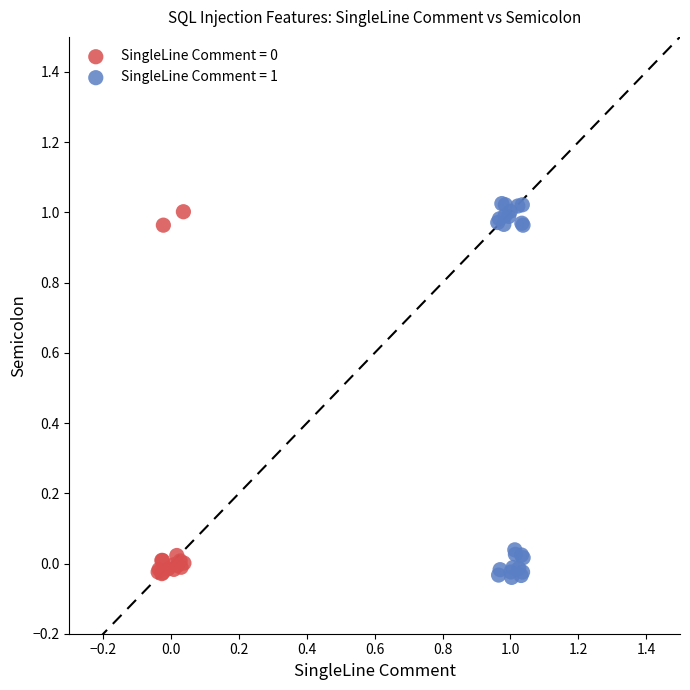

Which series has the widest spread of Y values?

SingleLine Comment = 1